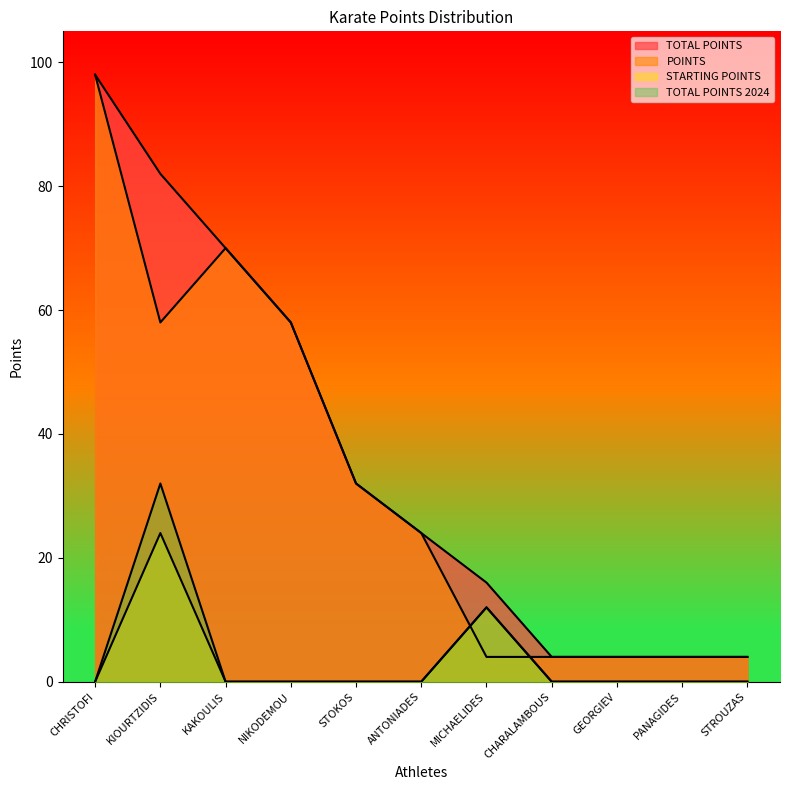

Which label corresponds to the smallest value in the chart?

CHRISTOFI